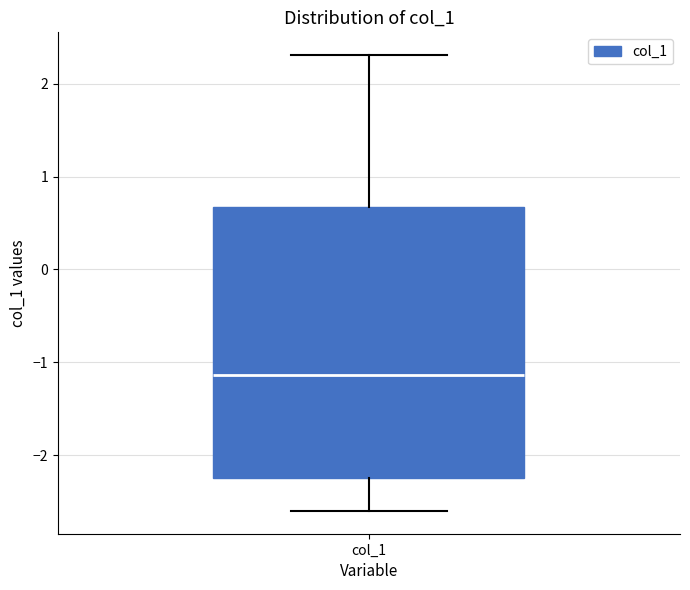

Transcribe this box plot: give where the median line is, the range the box spans, and where the two whiskers end, as read against the y-axis. The values are not printed on the chart, so give them approximately, as read against the axis.

median -1.1, box -2.2 to 0.7, whiskers -2.6 to 2.3